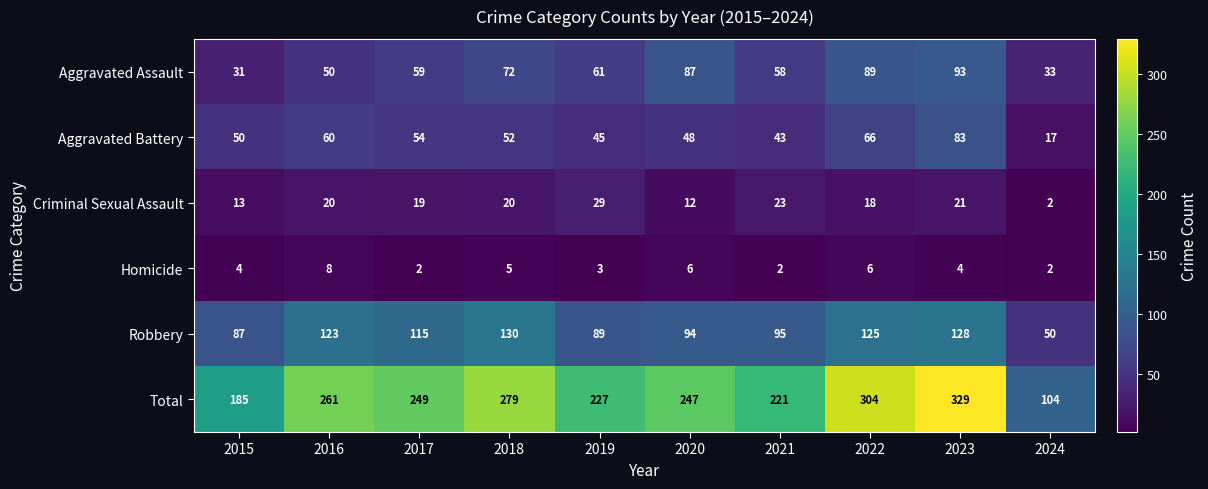

At how many categories does at least one series exceed 250?

4